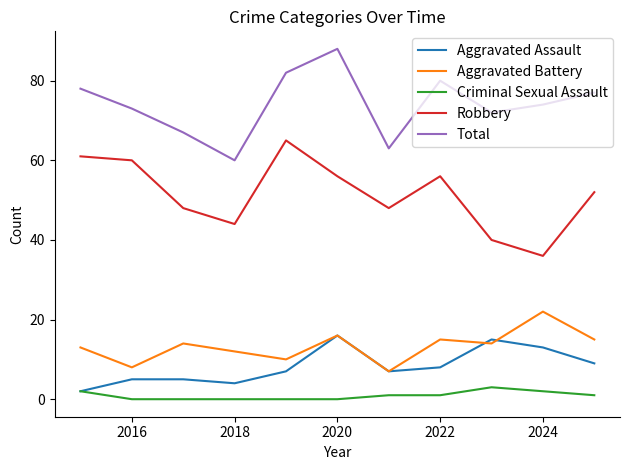

Does the chart display data point markers on the line(s)?

No